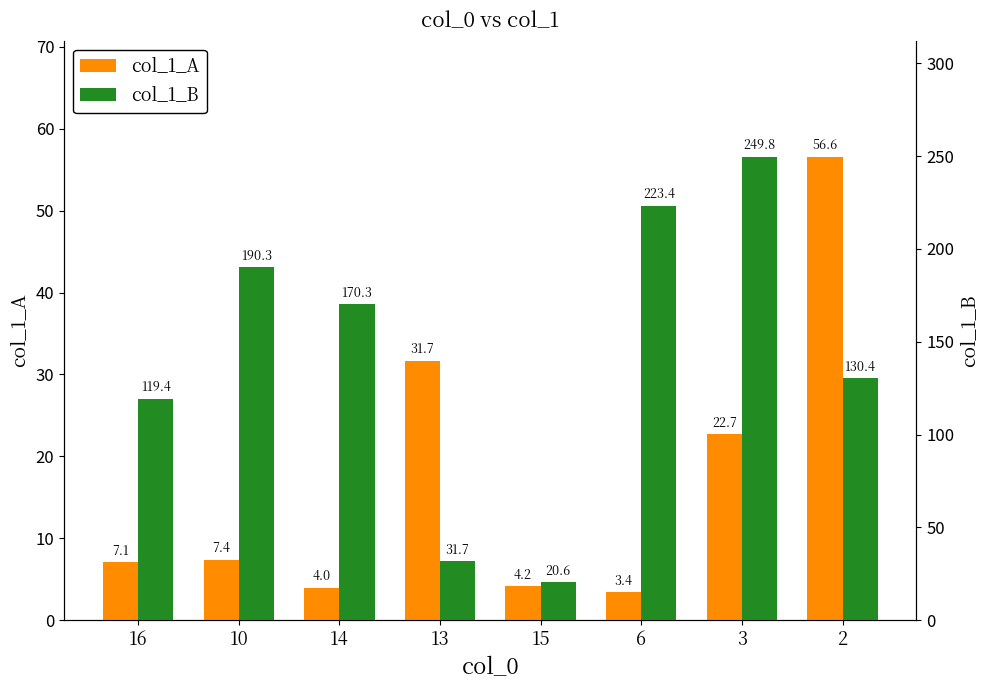

How many values in the col_1_B series are below 170?

4